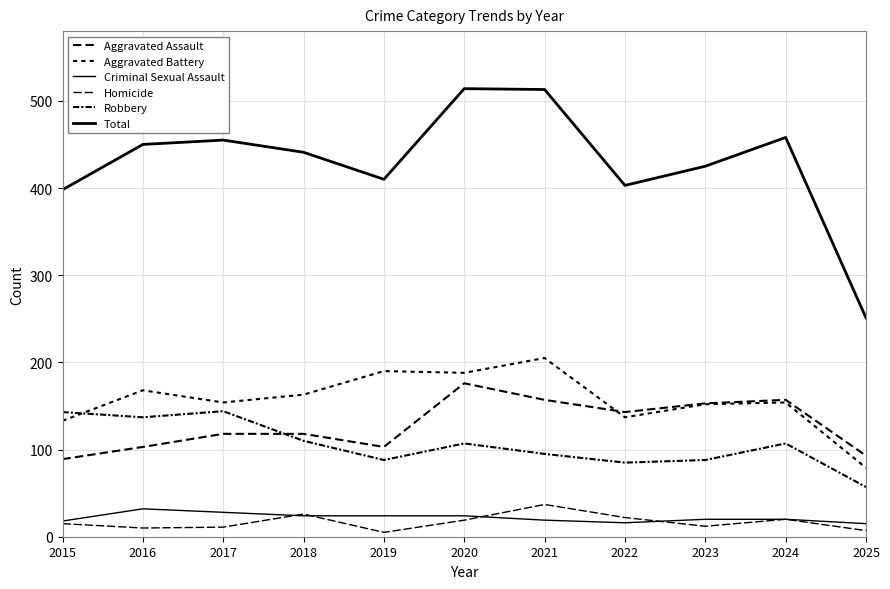

What is the maximum value for Aggravated Battery?

205